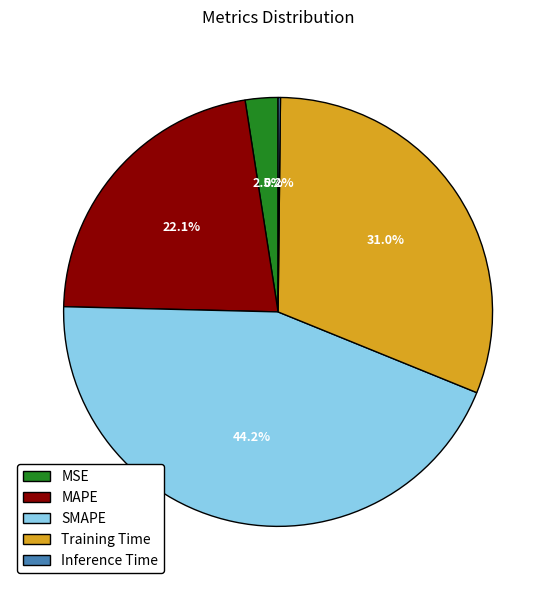

Combined, what portion of the pie is MSE and MAPE?

24.6%